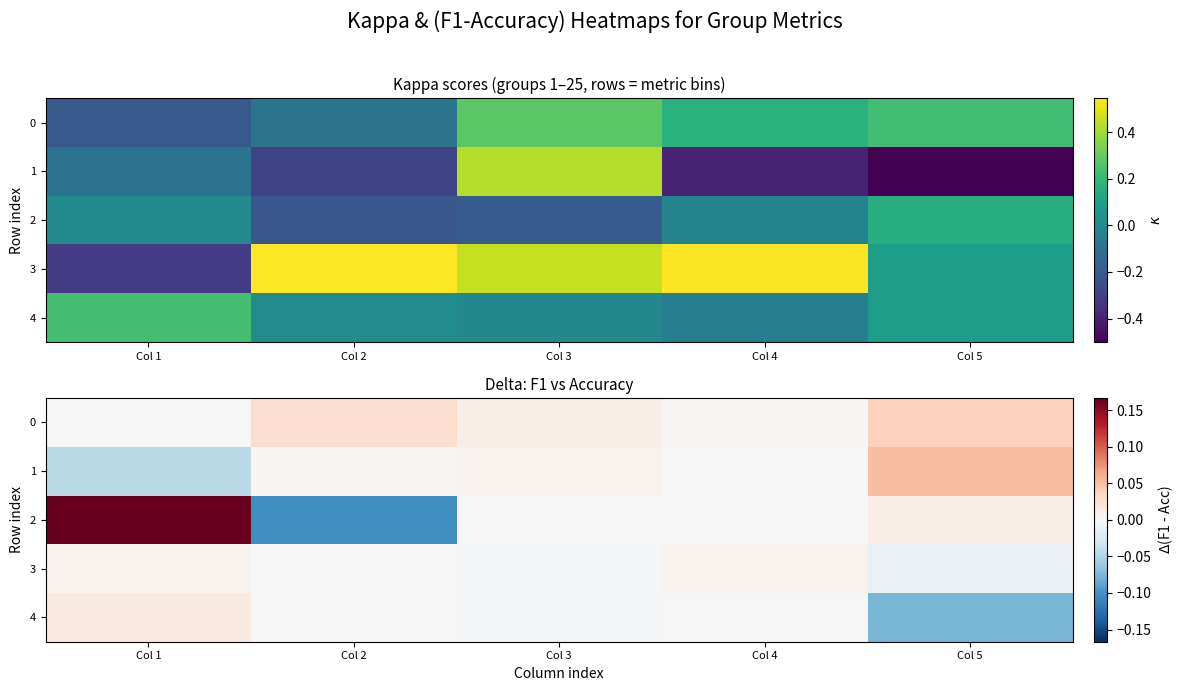

The 4 series shows -0.0 at Col 3. True or false?

True